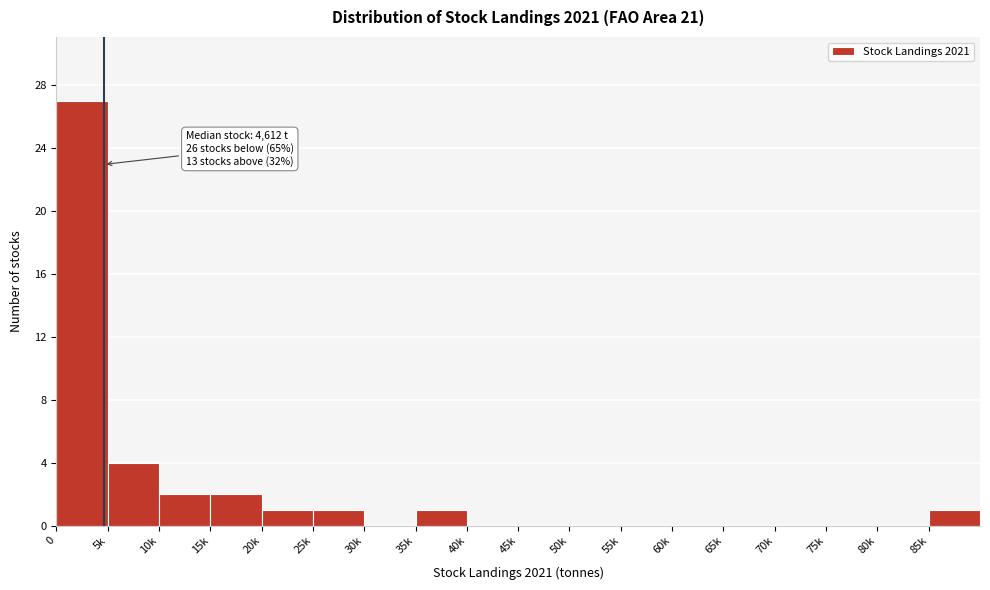

Reading left to right, what are all the values shown in this chart?

0=27	5k=4	10k=2	15k=2	20k=1	25k=1	30k=0	35k=1	40k=0	45k=0	50k=0	55k=0	60k=0	65k=0	70k=0	75k=0	80k=0	85k=1